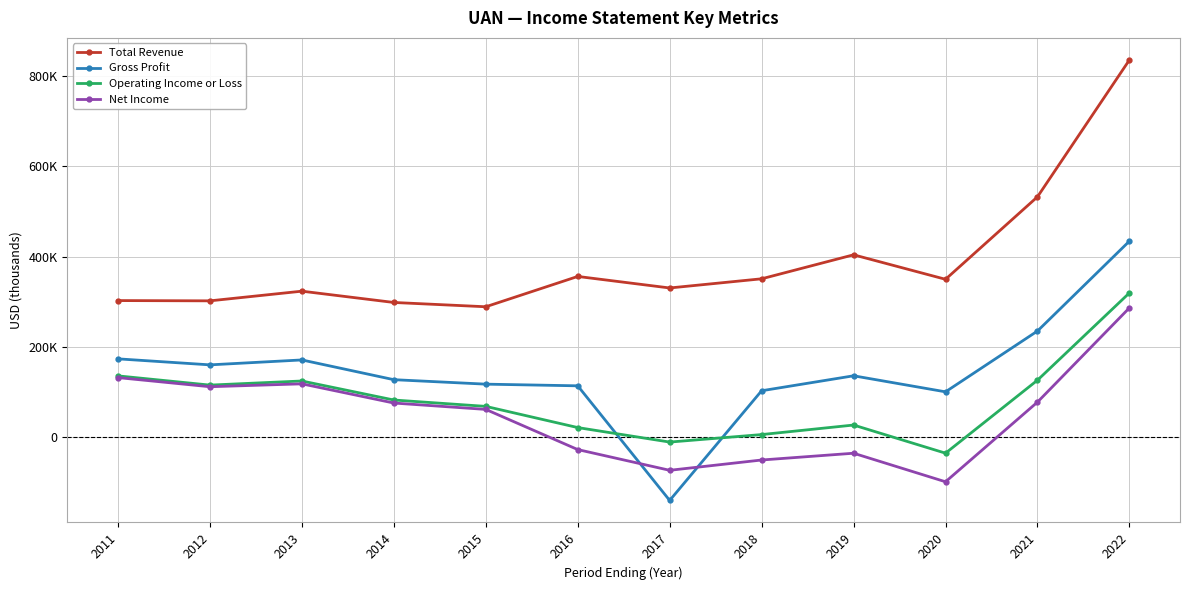

Does the chart have visible grid lines?

Yes